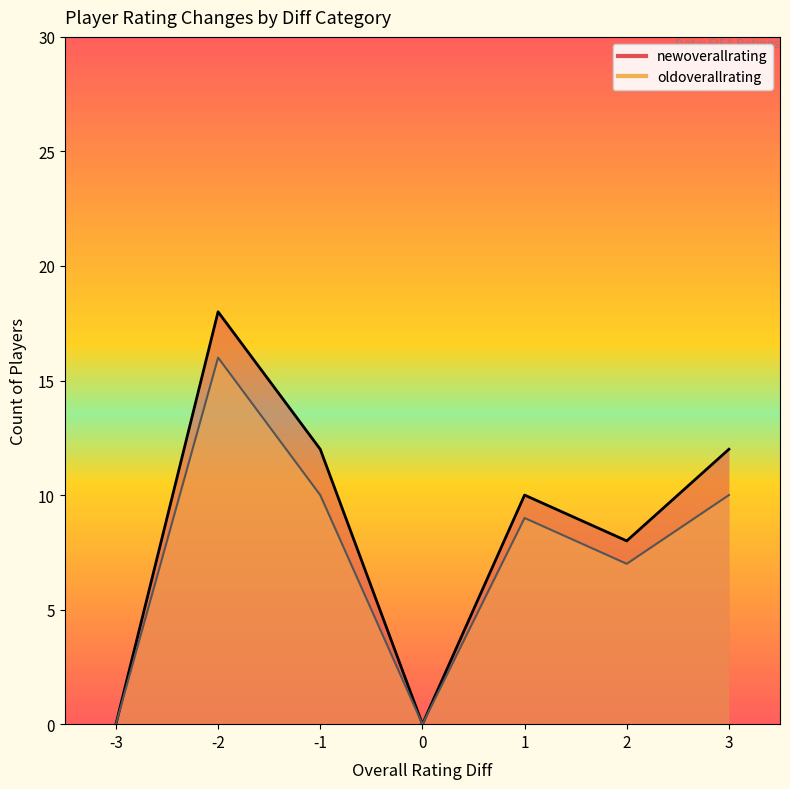

Which series has the largest total across all categories?

newoverallrating